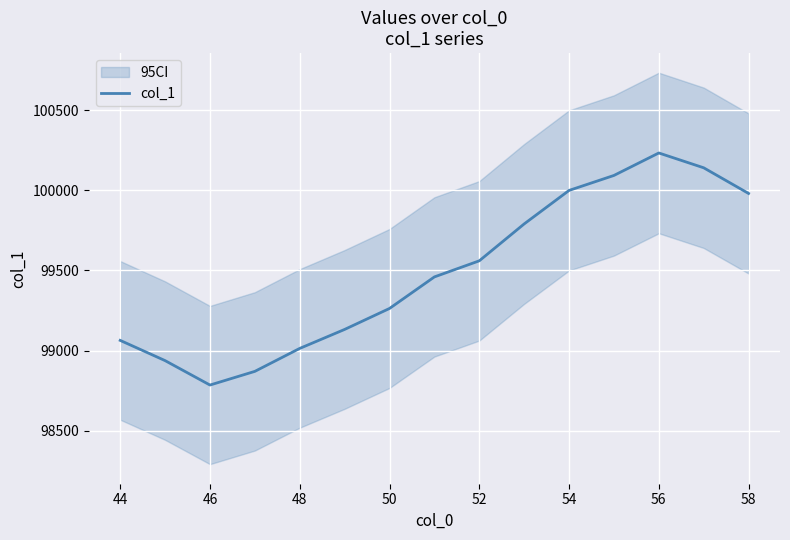

What is the difference between the maximum and second lowest values?

1363.5